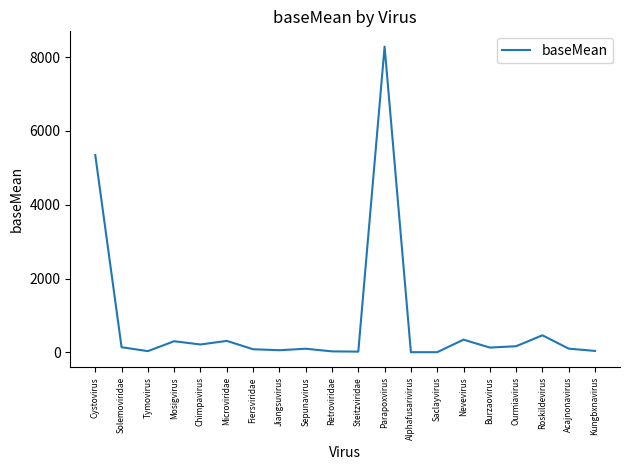

The value at Roskildevirus is 462.7. True or false?

True